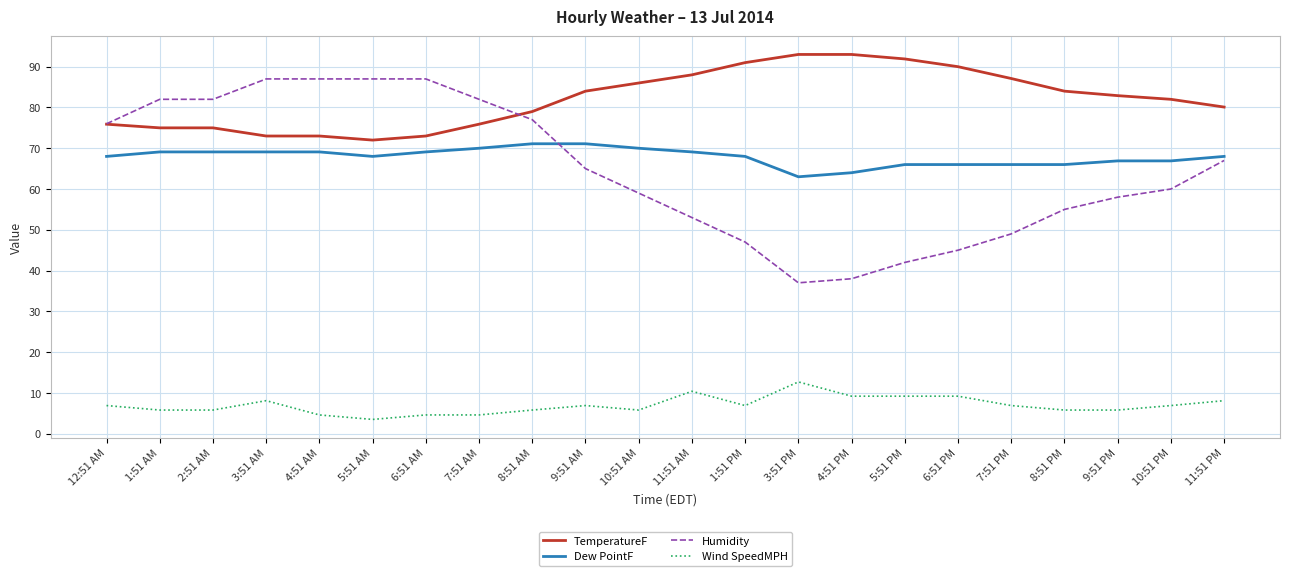

What is the highest value of the Humidity series?

87.0